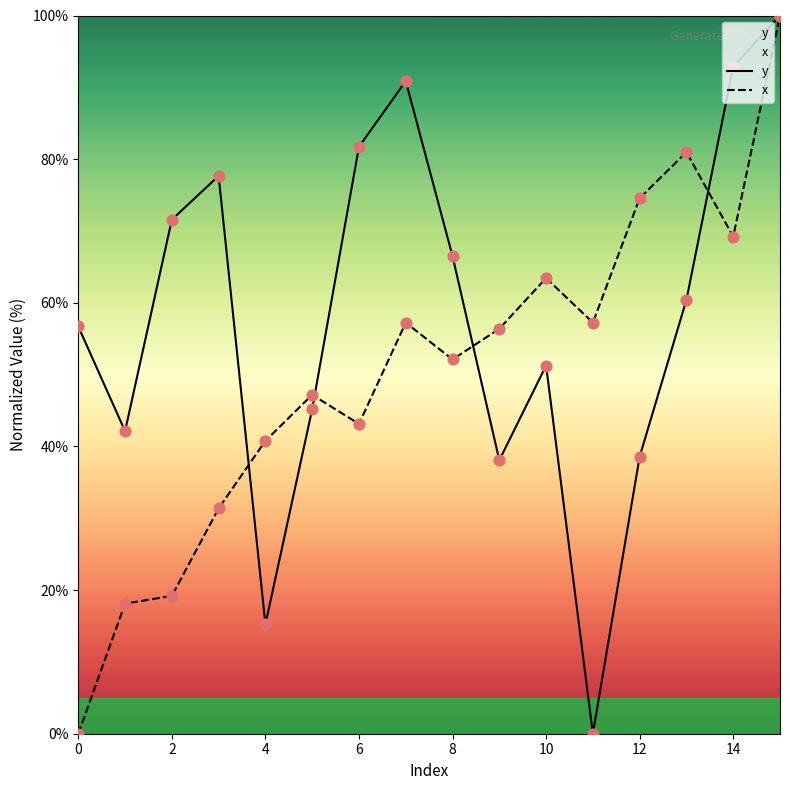

Which series has the largest Y range (max minus min)?

y